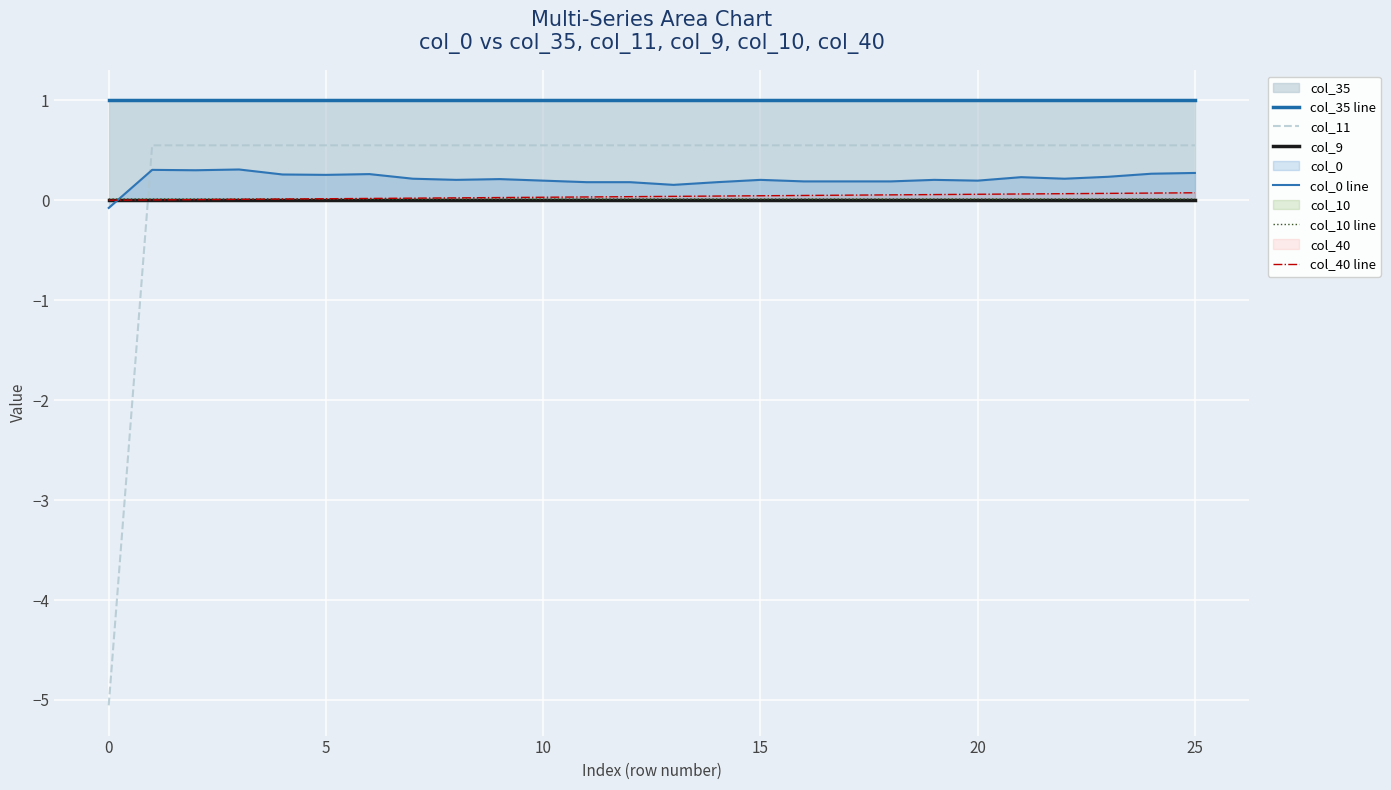

Reading left to right, extract all data points from this chart.

col_35 line: 1.0	1.0	1.0	1.0	1.0	1.0	1.0	1.0	1.0	1.0	1.0	1.0	1.0	1.0	1.0	1.0	1.0	1.0	1.0	1.0	1.0	1.0	1.0	1.0	1.0	1.0
col_11: -5.1	0.5	0.5	0.5	0.5	0.5	0.5	0.5	0.5	0.5	0.5	0.5	0.5	0.5	0.5	0.5	0.5	0.5	0.5	0.5	0.5	0.5	0.5	0.5	0.5	0.5
col_9: 0.0	0.0	0.0	0.0	0.0	0.0	0.0	0.0	0.0	0.0	0.0	0.0	0.0	0.0	0.0	0.0	0.0	0.0	0.0	0.0	0.0	0.0	0.0	0.0	0.0	0.0
col_0 line: -0.1	0.3	0.3	0.3	0.3	0.3	0.3	0.2	0.2	0.2	0.2	0.2	0.2	0.2	0.2	0.2	0.2	0.2	0.2	0.2	0.2	0.2	0.2	0.2	0.3	0.3
col_10 line: 0.0	0.0	0.0	0.0	0.0	0.0	0.0	0.0	0.0	0.0	0.0	0.0	0.0	0.0	0.0	0.0	0.0	0.0	0.0	0.0	0.0	0.0	0.0	0.0	0.0	0.0
col_40 line: 0.0	0.0	0.0	0.0	0.0	0.0	0.0	0.0	0.0	0.0	0.0	0.0	0.0	0.0	0.0	0.0	0.0	0.1	0.1	0.1	0.1	0.1	0.1	0.1	0.1	0.1